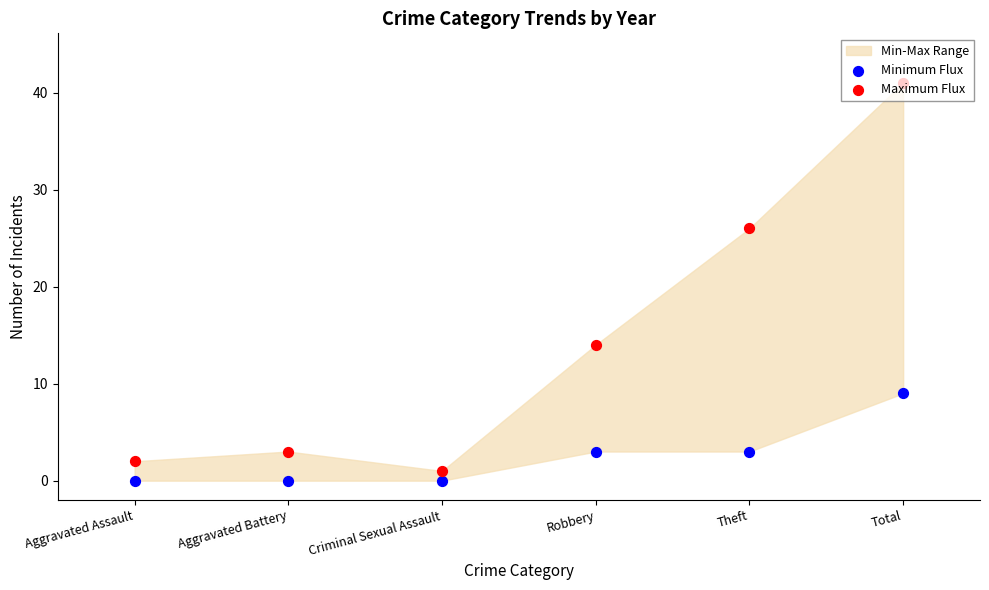

Which series has the largest total across all categories?

Maximum Flux